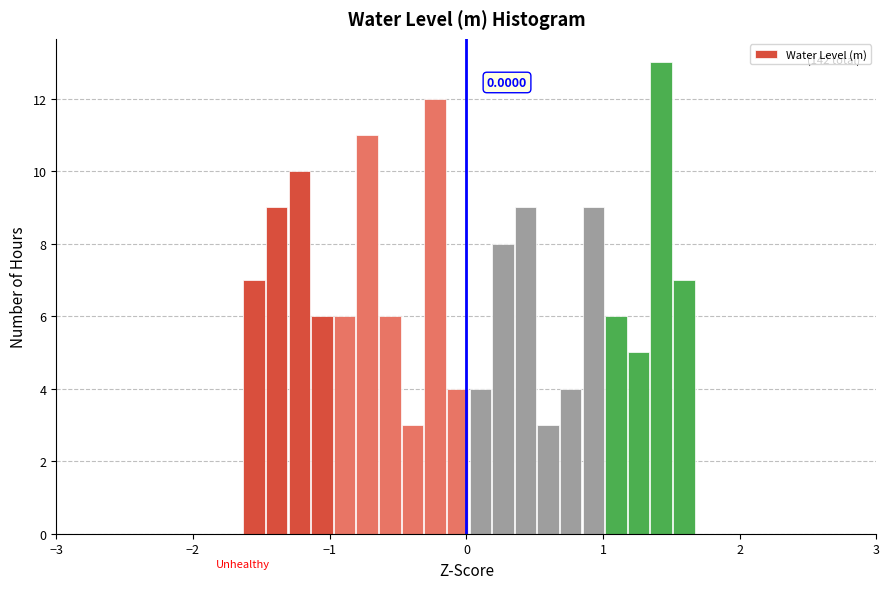

Read against the x-axis, roughly where is the centre of the tallest bar?

1.4